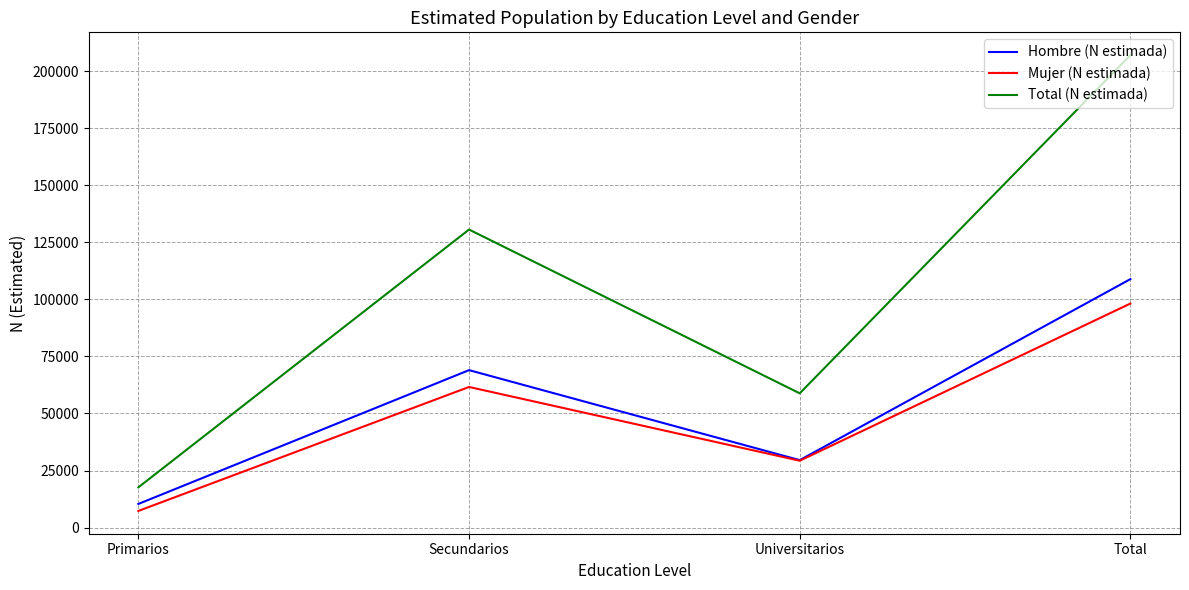

True or false: Total (N estimada) has more than 0 interior local peaks.

True